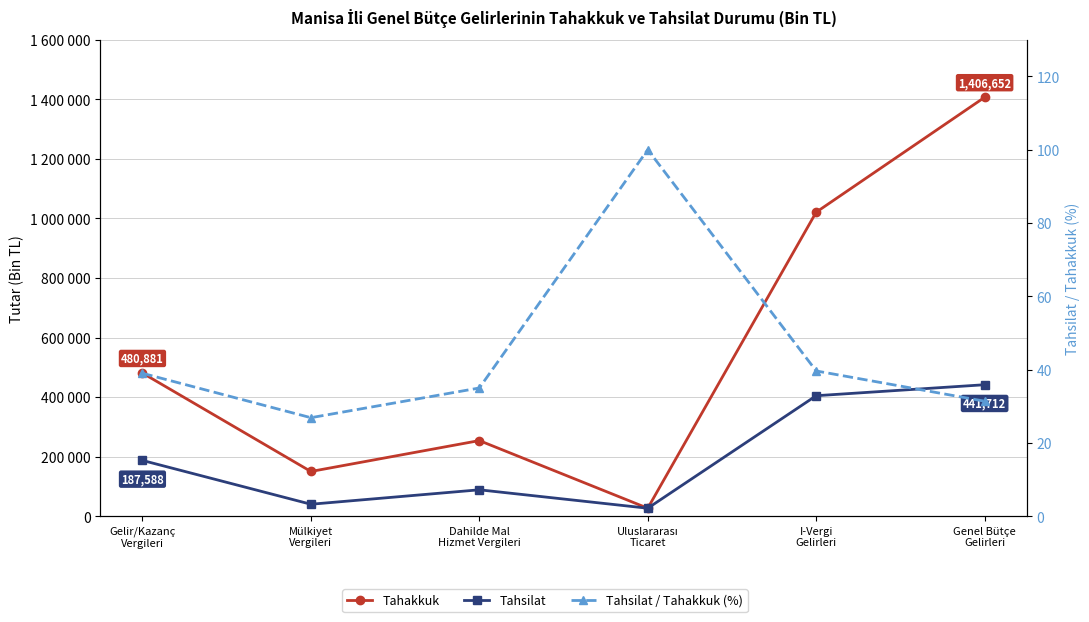

True or false: Tahakkuk has a value of 823569.0 at Gelir/Kazanç
Vergileri.

False